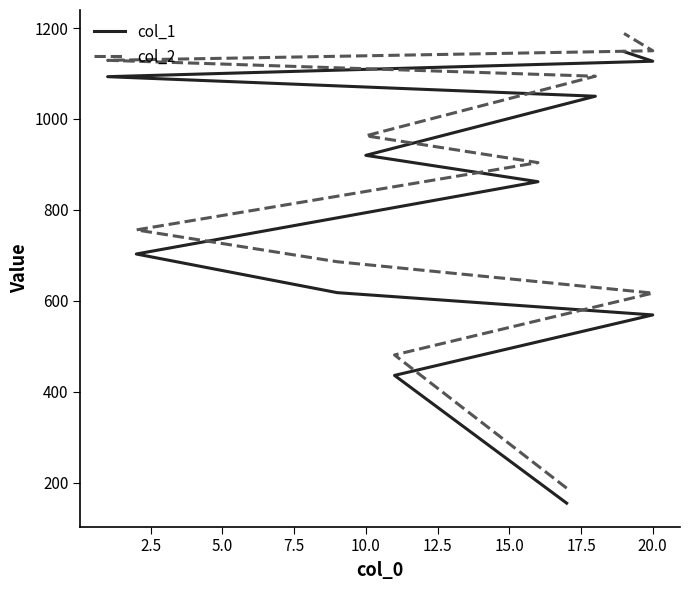

What are all the series names shown in the legend?

col_1, col_2